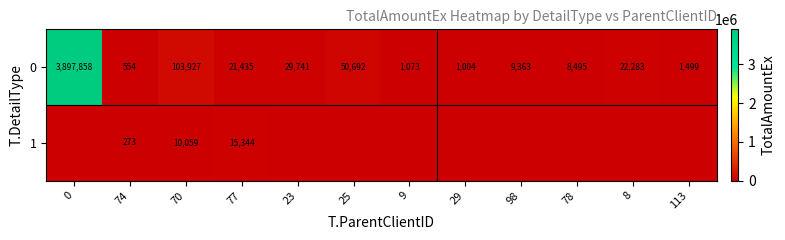

What is the difference between the maximum and minimum values in the 0 series?

3897304